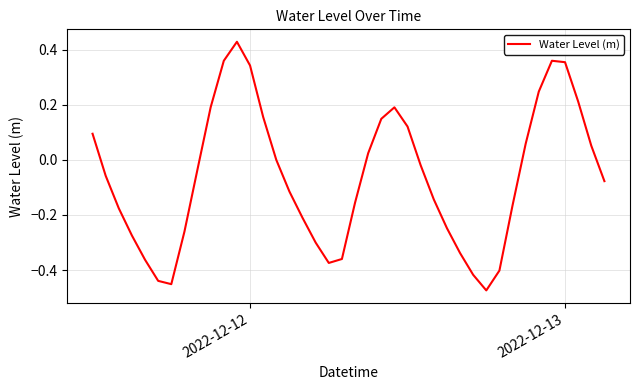

What is the difference between the maximum and minimum values?

0.9